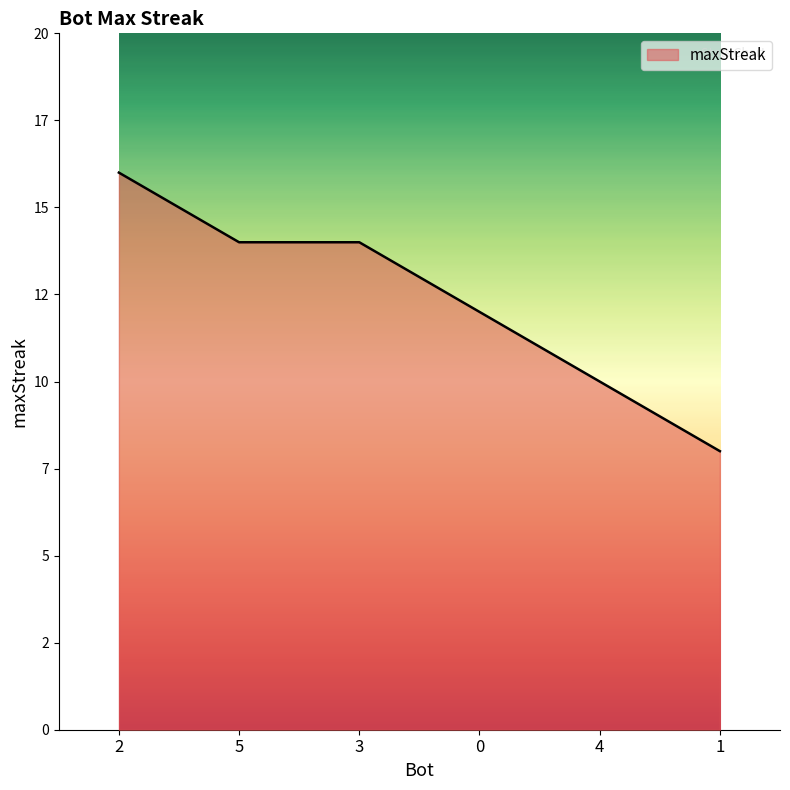

Does the chart have visible grid lines?

No